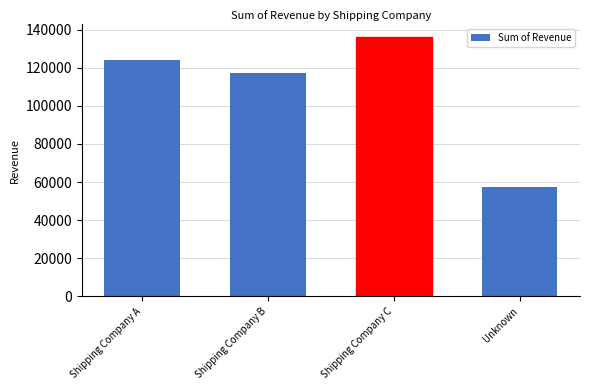

Where does the data first go above 124206?

Shipping Company A